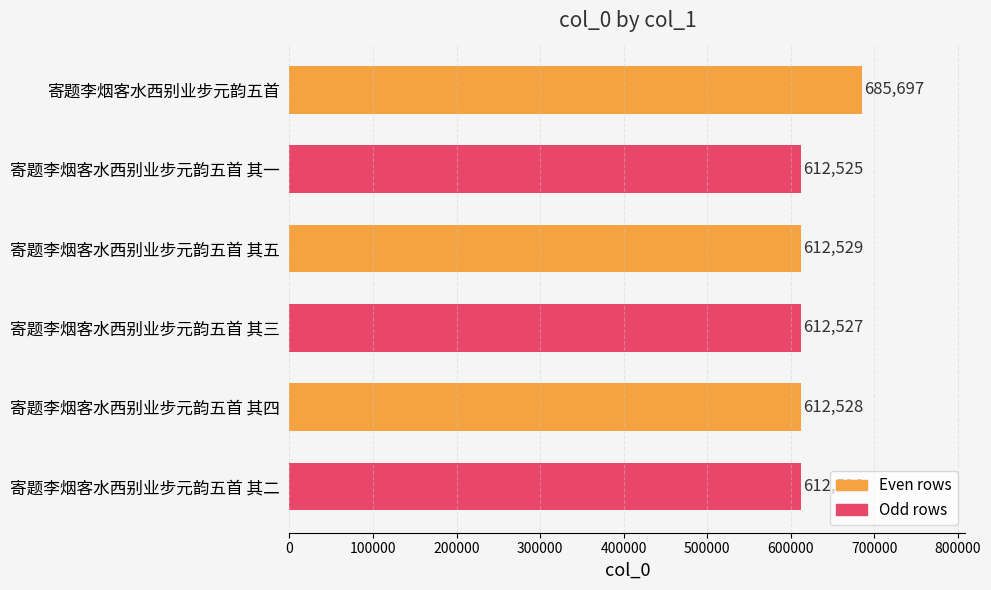

Which label corresponds to the smallest value in the chart?

寄题李烟客水西别业步元韵五首 其一